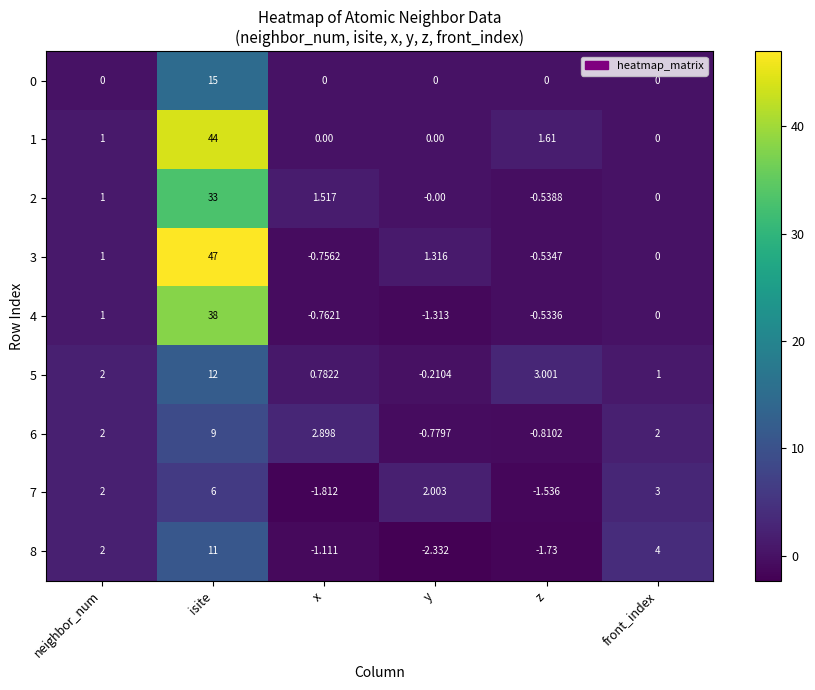

Where is 4 nearest to the value 18?

neighbor_num